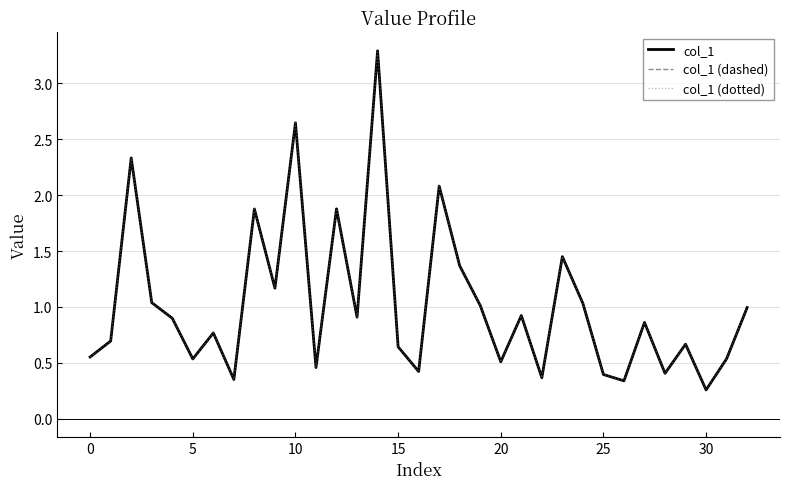

Does the chart display data point markers on the line(s)?

No